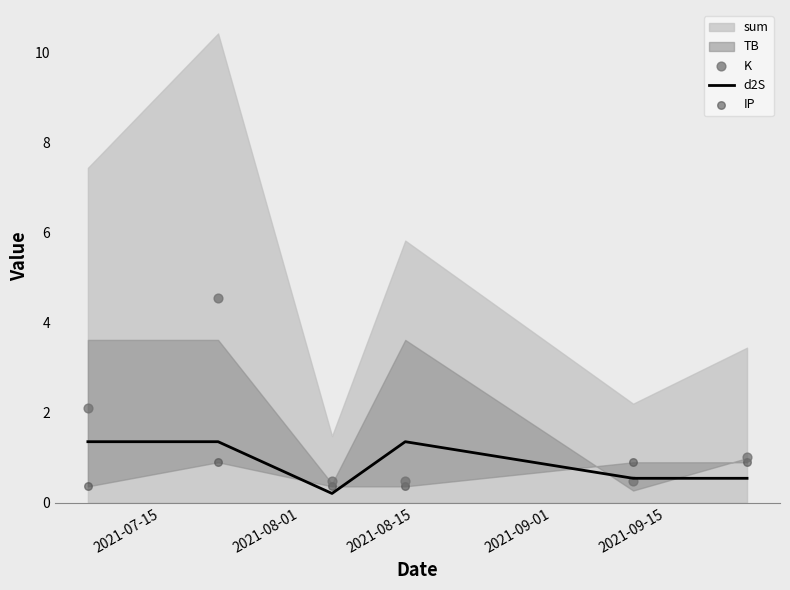

What is the highest value of the d2S series?

1.4